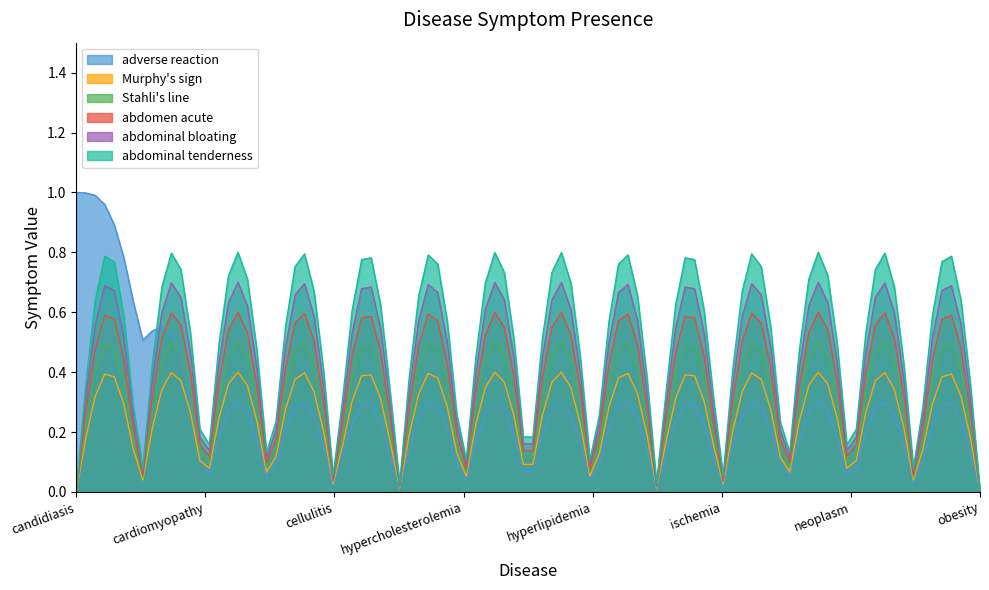

Between hyperlipidemia and neoplasm, which series saw the biggest shift?

adverse reaction